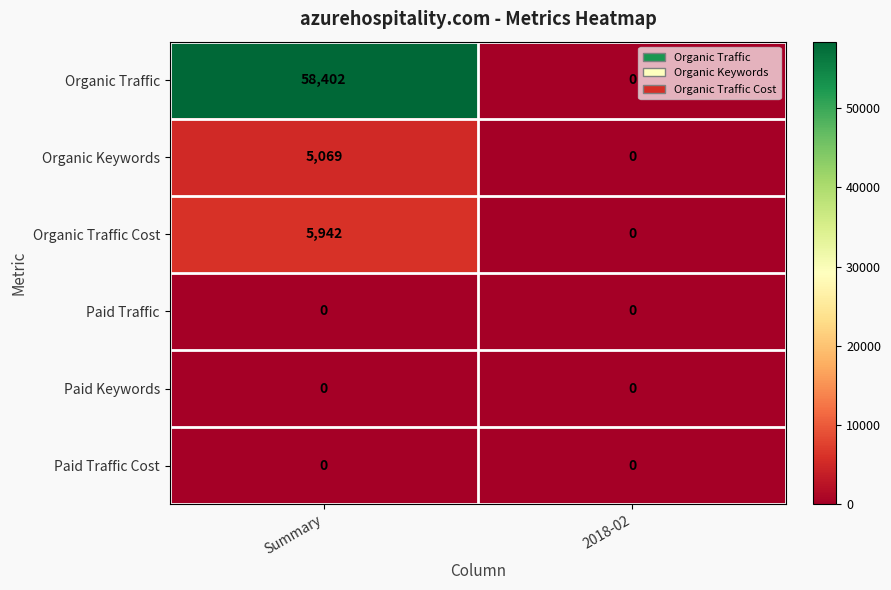

What is the difference between the maximum and minimum values in the Organic Traffic Cost series?

5942